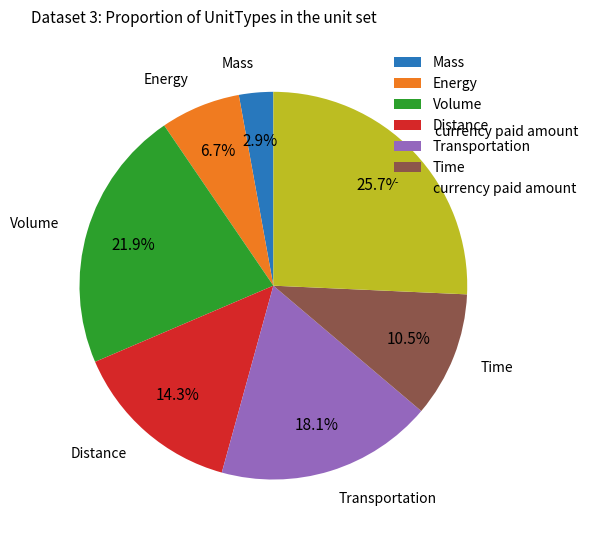

What percentage do Time and currency paid amount together represent?

36.2%